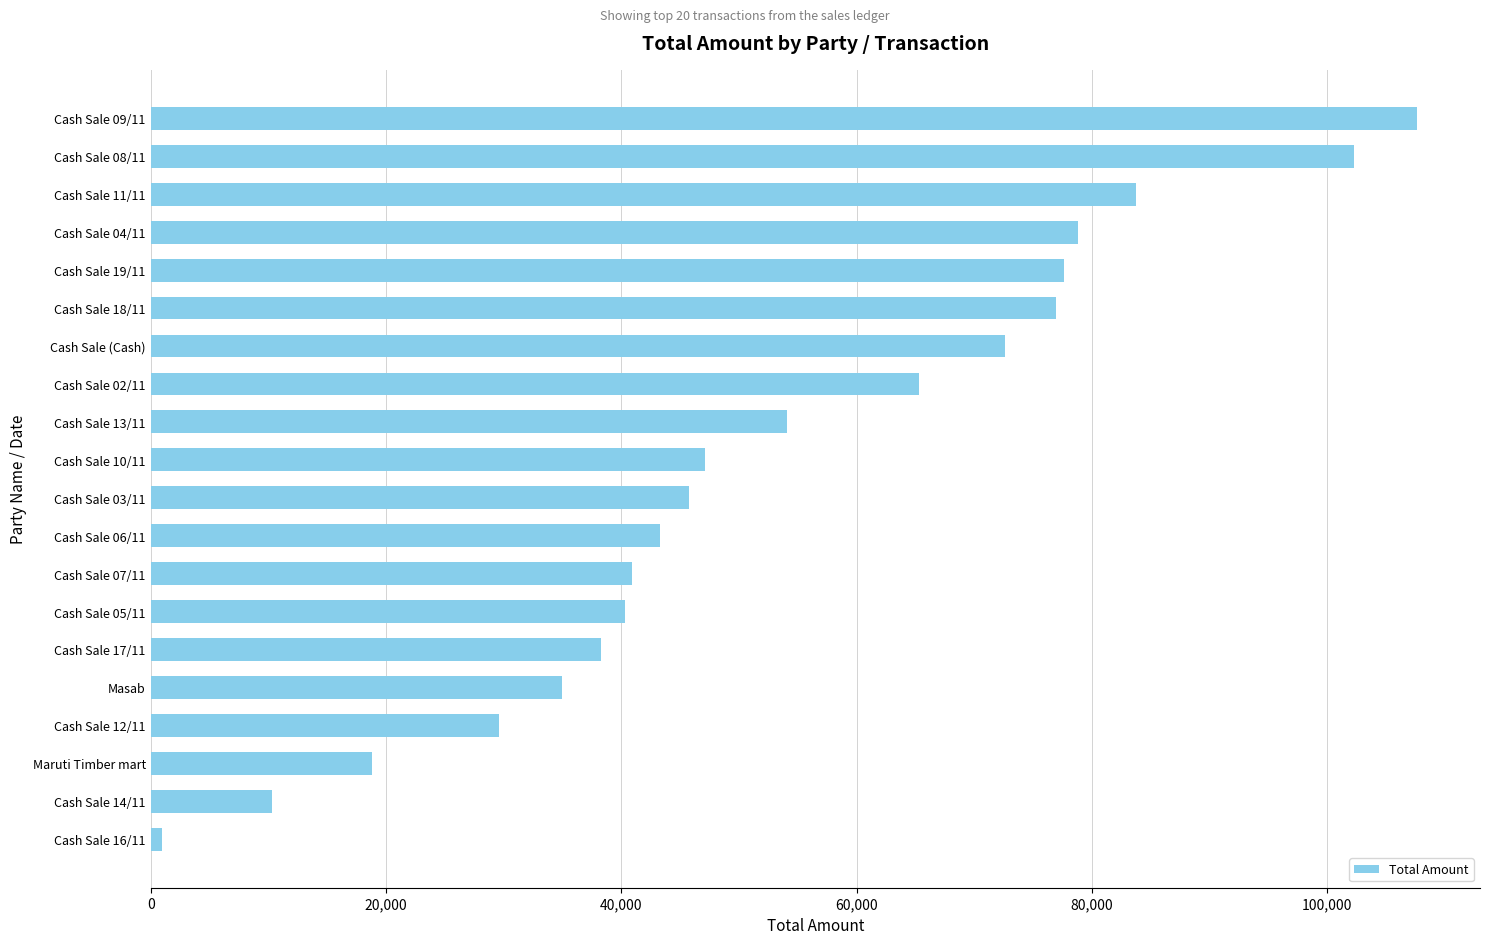

Where is the data nearest to the value 54310?

Cash Sale 13/11